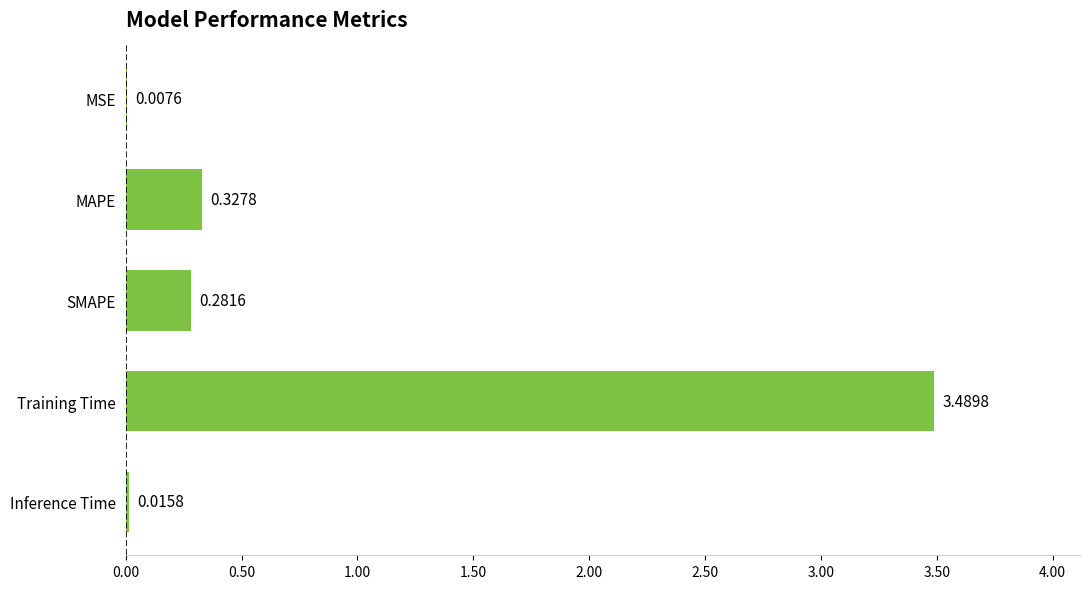

Are the bars grouped side by side (vs. stacked)?

No